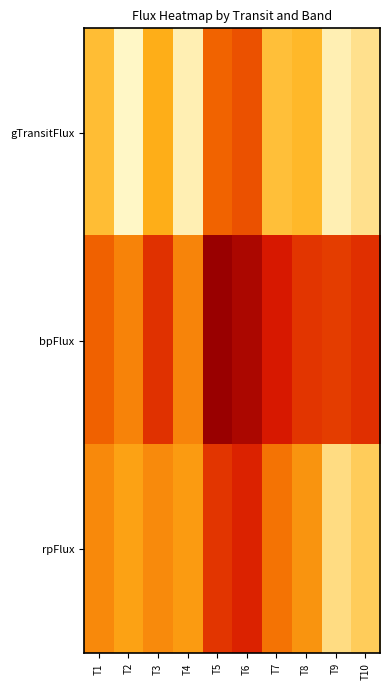

Reading left to right, list all the values displayed in this chart.

gTransitFlux: T1=818.7	T2=968.5	T3=782.6	T4=949.2	T5=611.9	T6=569.2	T7=825.7	T8=809.3	T9=946.6	T10=910.1
bpFlux: T1=607.2	T2=684.6	T3=497.6	T4=686.5	T5=266.5	T6=317.1	T7=438.7	T8=506.8	T9=526.5	T10=492.8
rpFlux: T1=698.2	T2=755.1	T3=701.5	T4=740.9	T5=507.1	T6=462.1	T7=648.7	T8=722.1	T9=897.9	T10=858.3